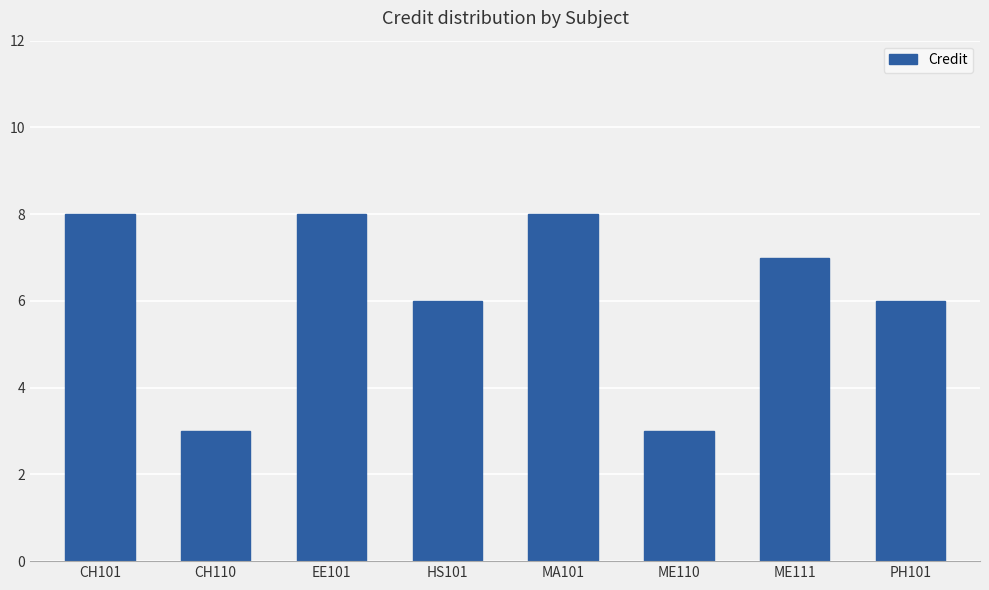

What is the maximum value shown in the chart?

8